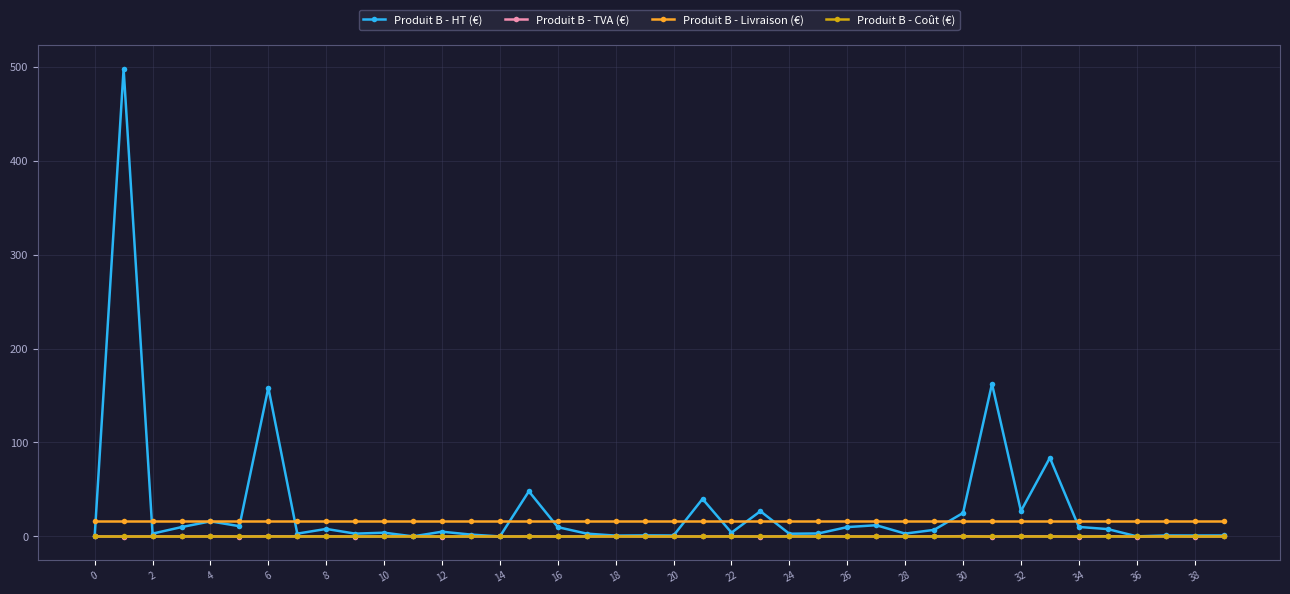

True or false: Produit B - Livraison (€) and Produit B - TVA (€) intersect in this chart.

False